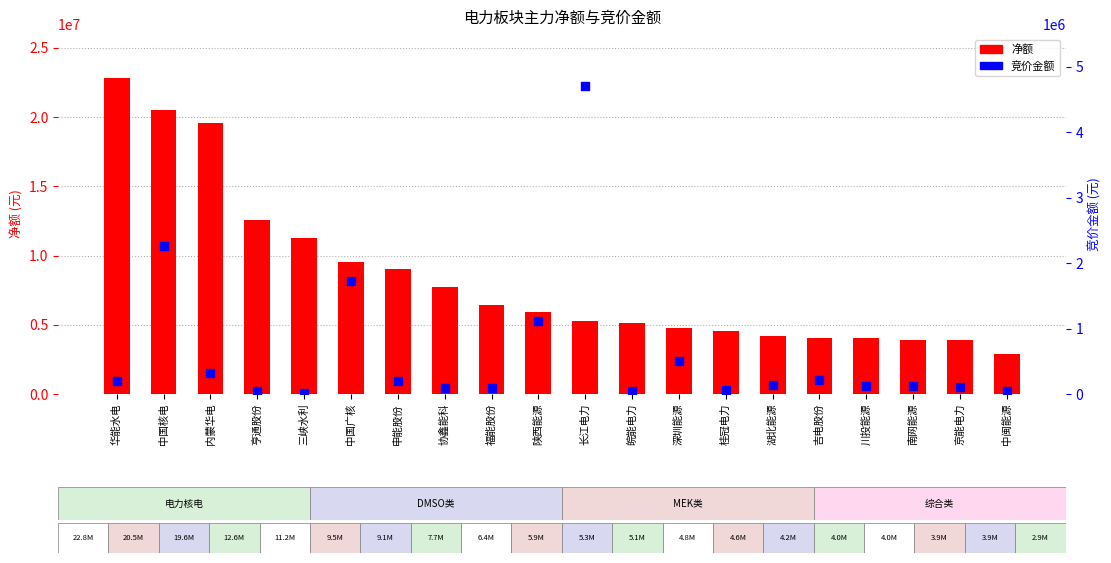

What is the total value across all series at 亨通股份?

12604984